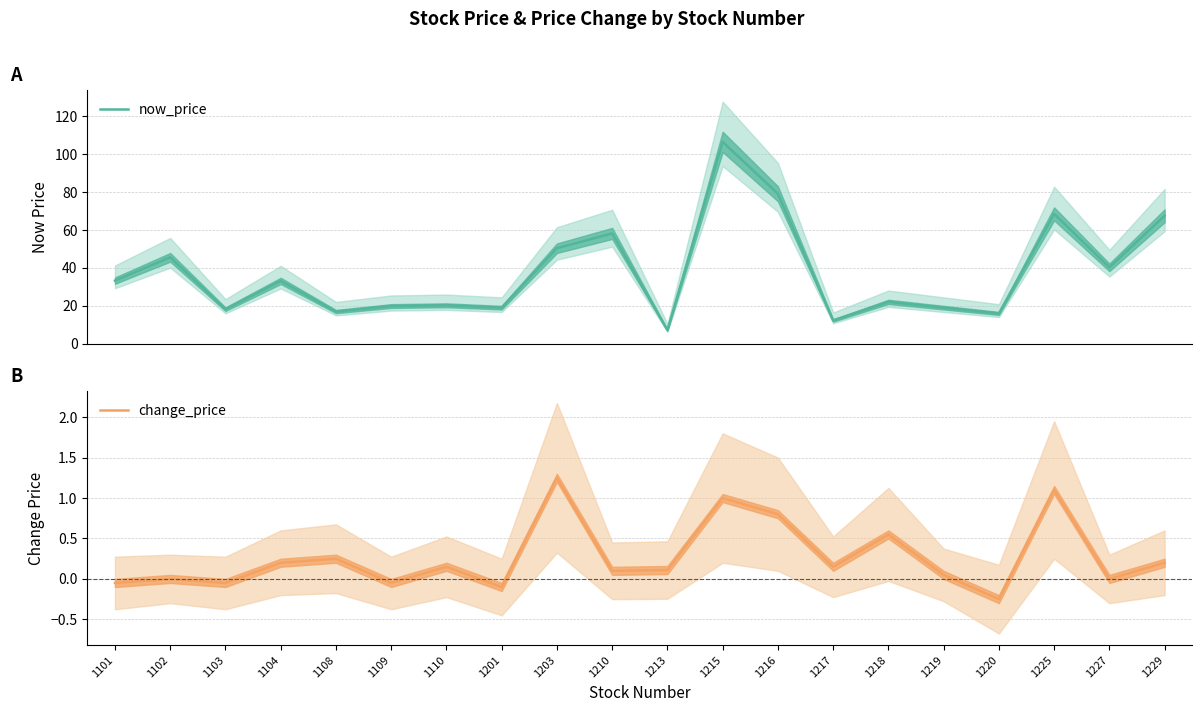

Which has a higher value, 1219 or 1109?

1109